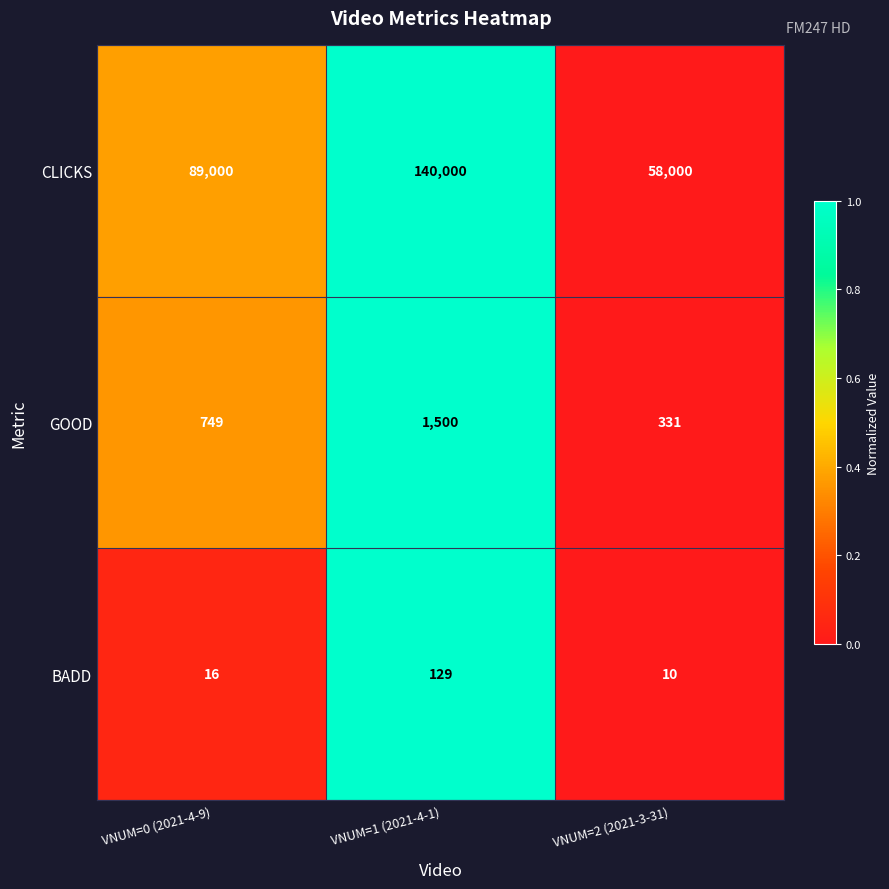

What is the difference between the CLICKS values at VNUM=2 (2021-3-31) and VNUM=1 (2021-4-1)?

82000